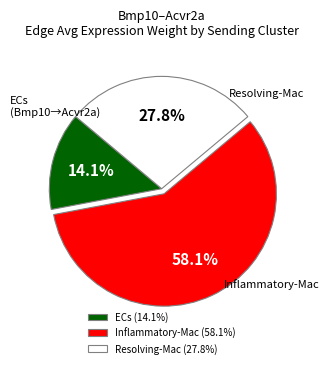

How many slices are in this pie chart?

3